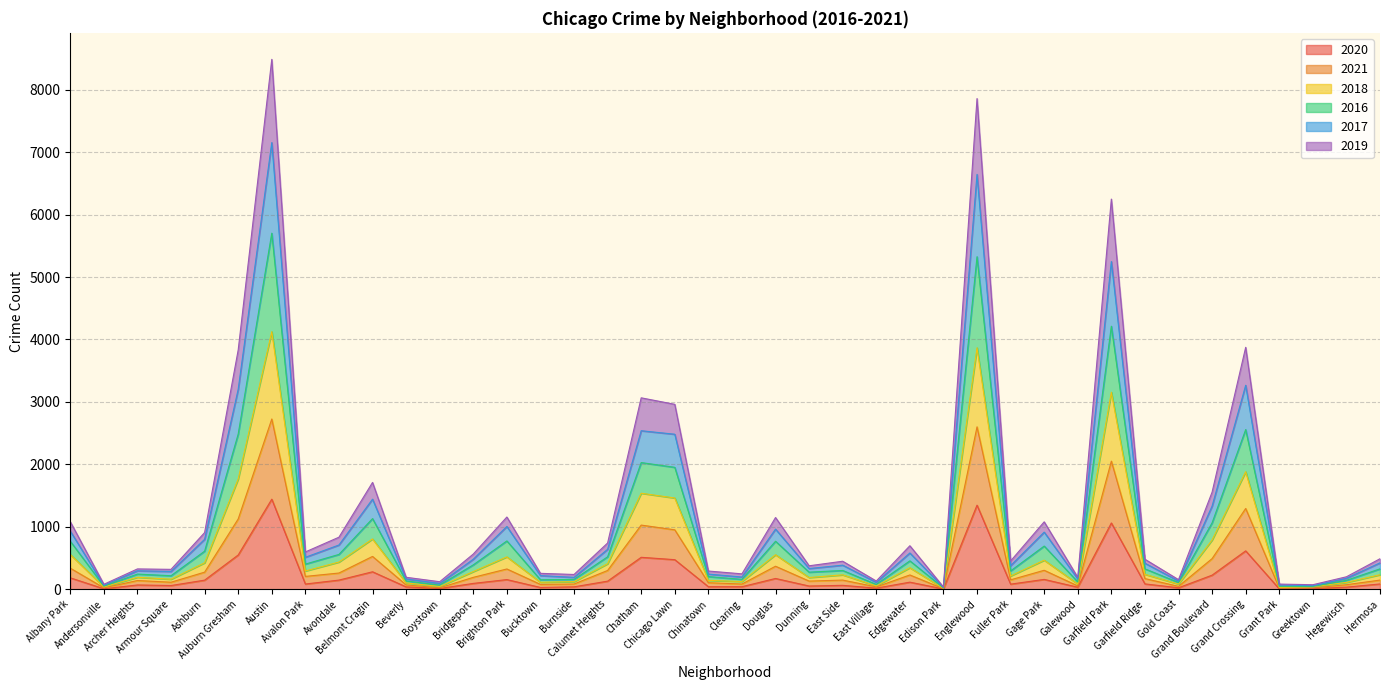

What is the highest value of the 2020 series?

1442